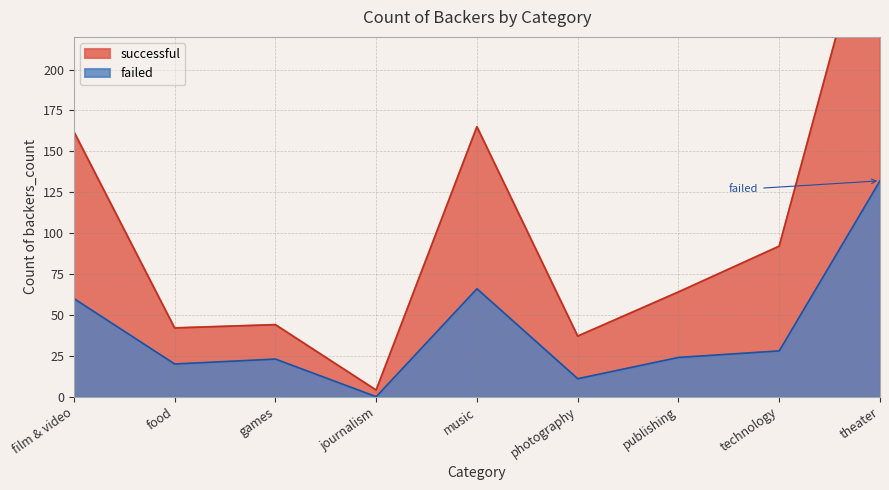

What is the sum of all successful values?

929